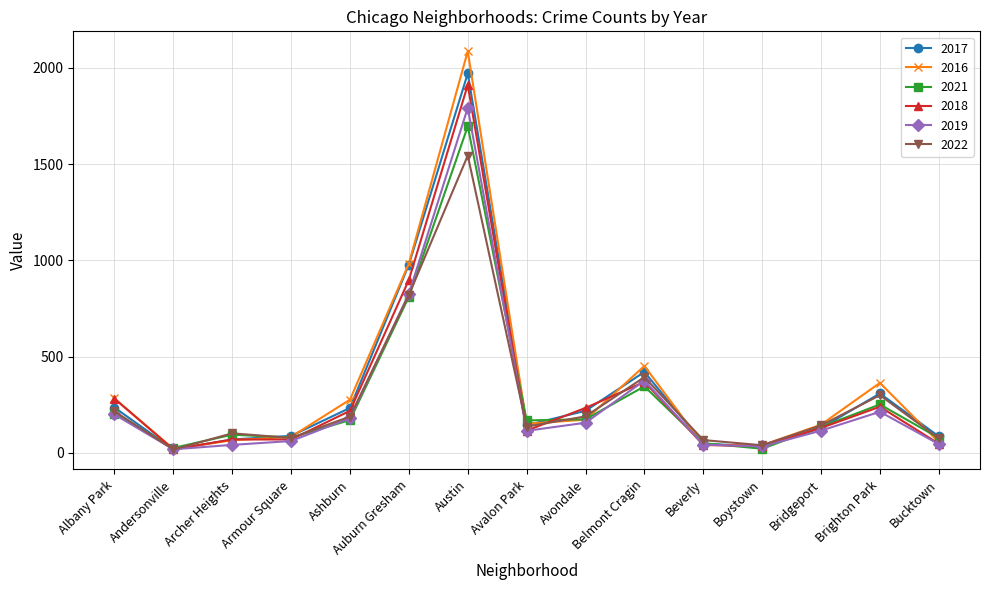

Does the chart display data point markers on the line(s)?

Yes